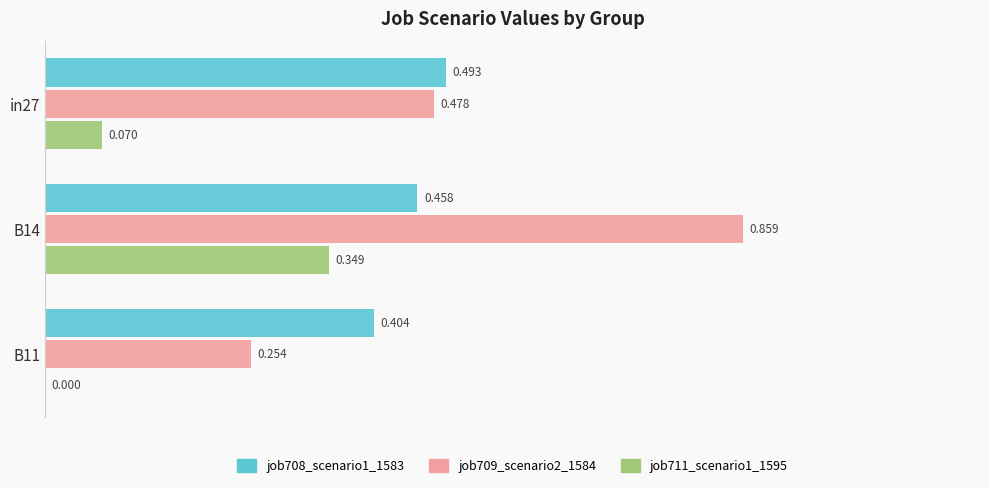

Is the value of job709_scenario2_1584 at in27 greater than the value of job711_scenario1_1595 at B11?

Yes